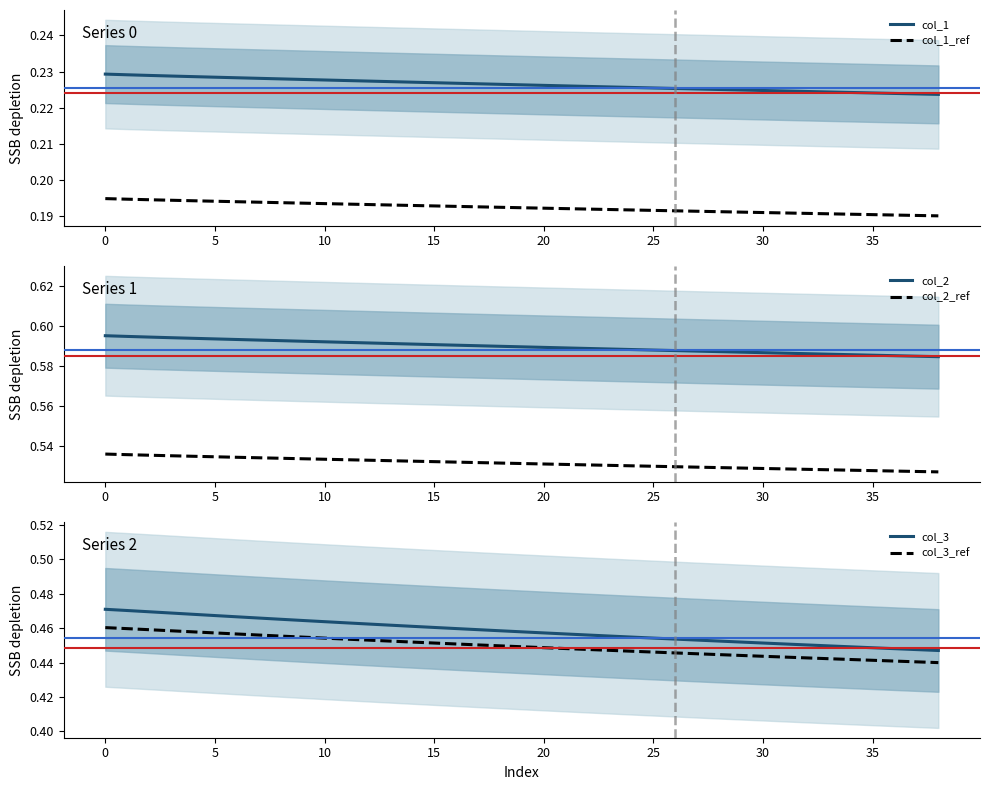

Between 27 and 30, which series saw the biggest shift?

col_3